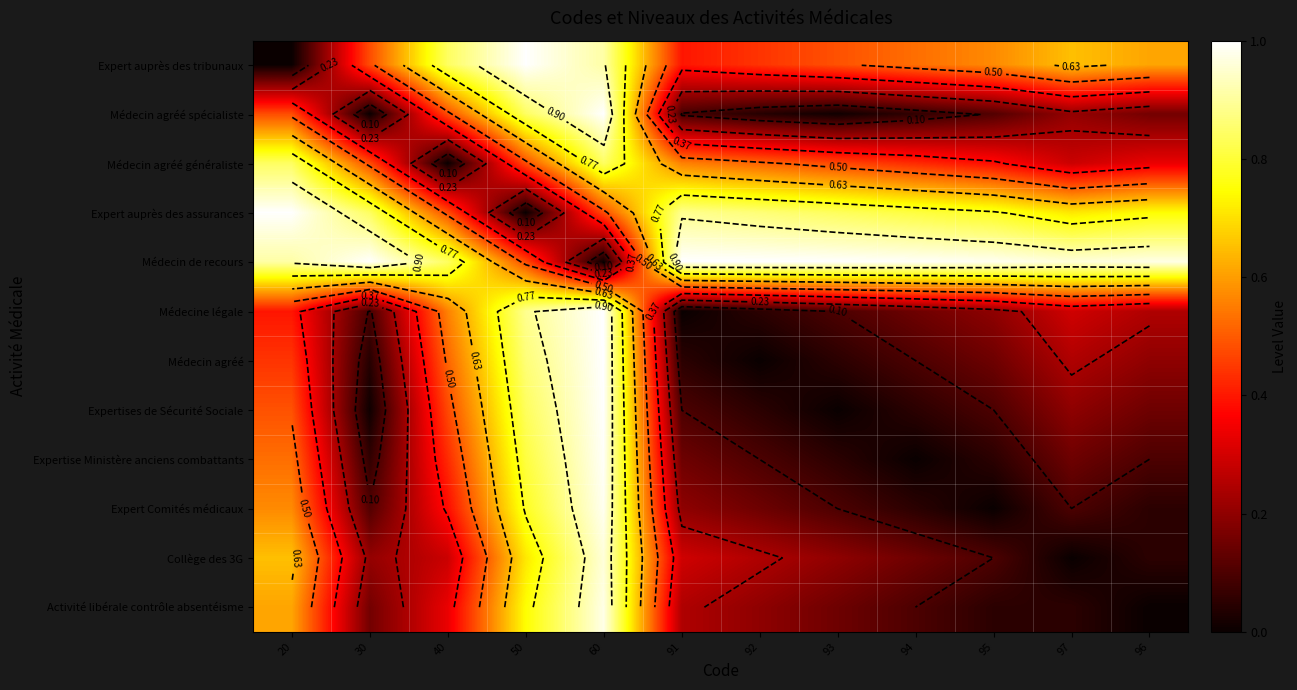

At which category is the sum across all series the highest?

60